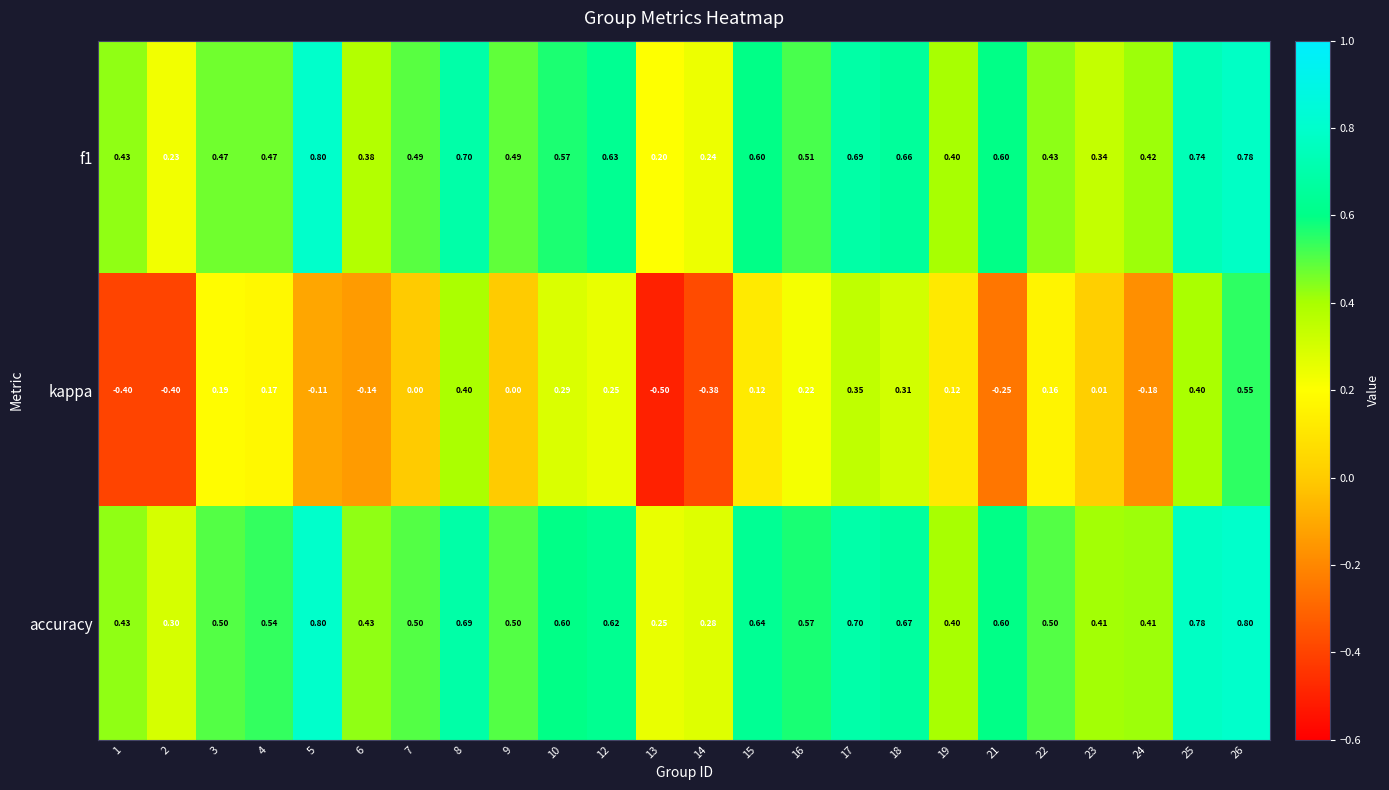

Which series has the widest spread of values?

kappa